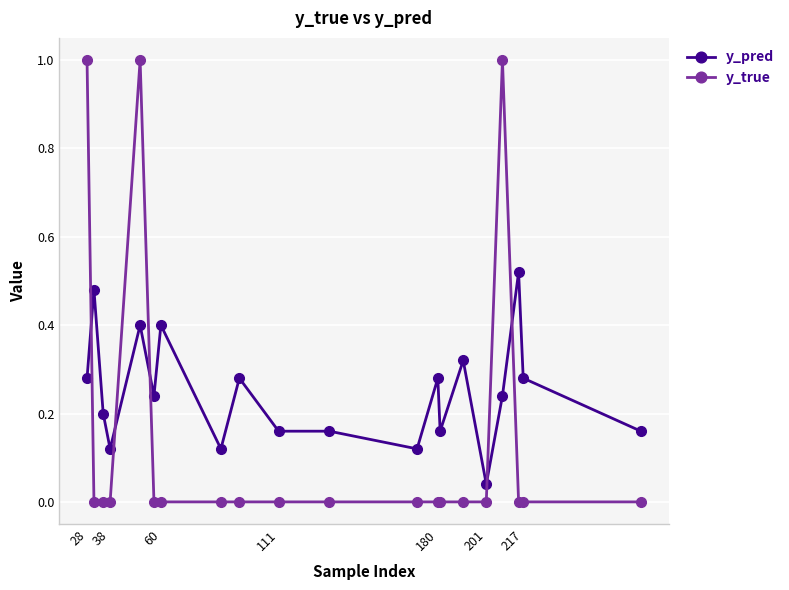

Rank the series by their average value, from lowest to highest.

y_true, y_pred